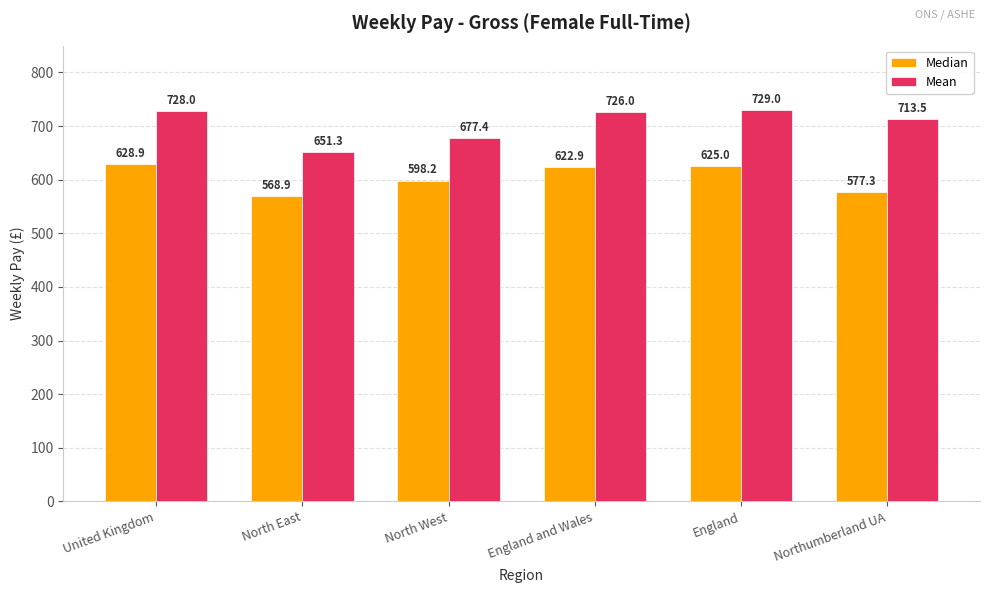

What is the label of the 6th bar from the left?

Northumberland UA